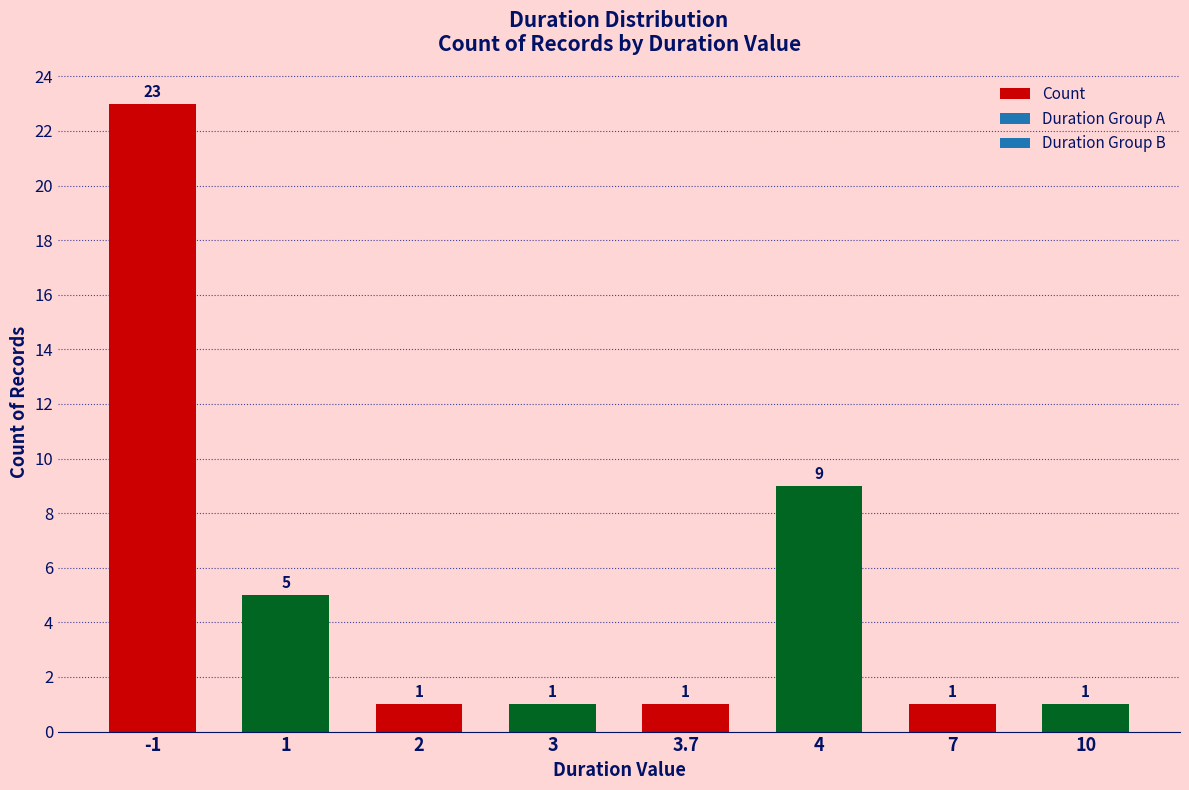

What is the minimum value shown in the chart?

1